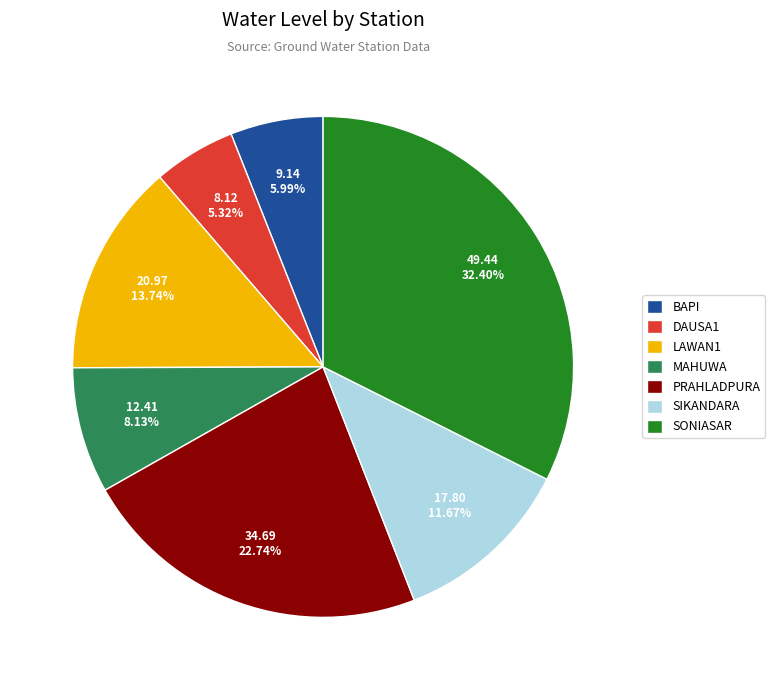

How much of the chart is everything except SIKANDARA?

88.3%